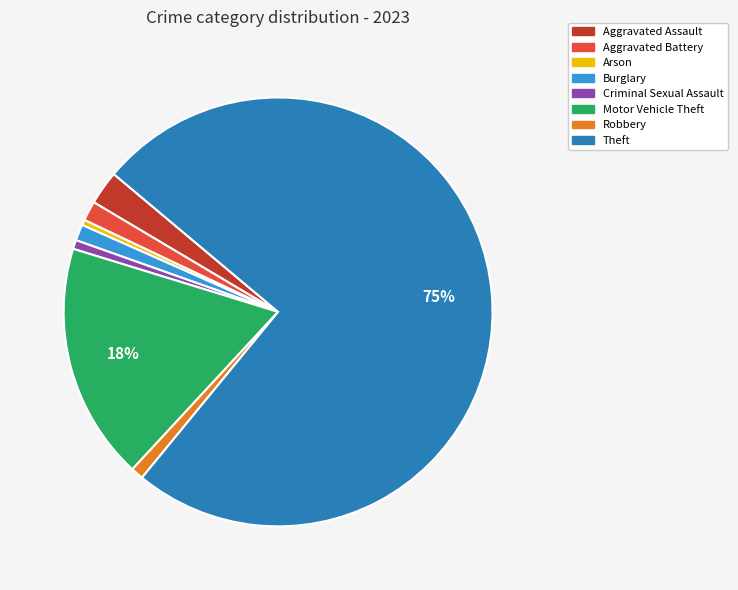

Between Motor Vehicle Theft and Burglary, which is larger?

Motor Vehicle Theft